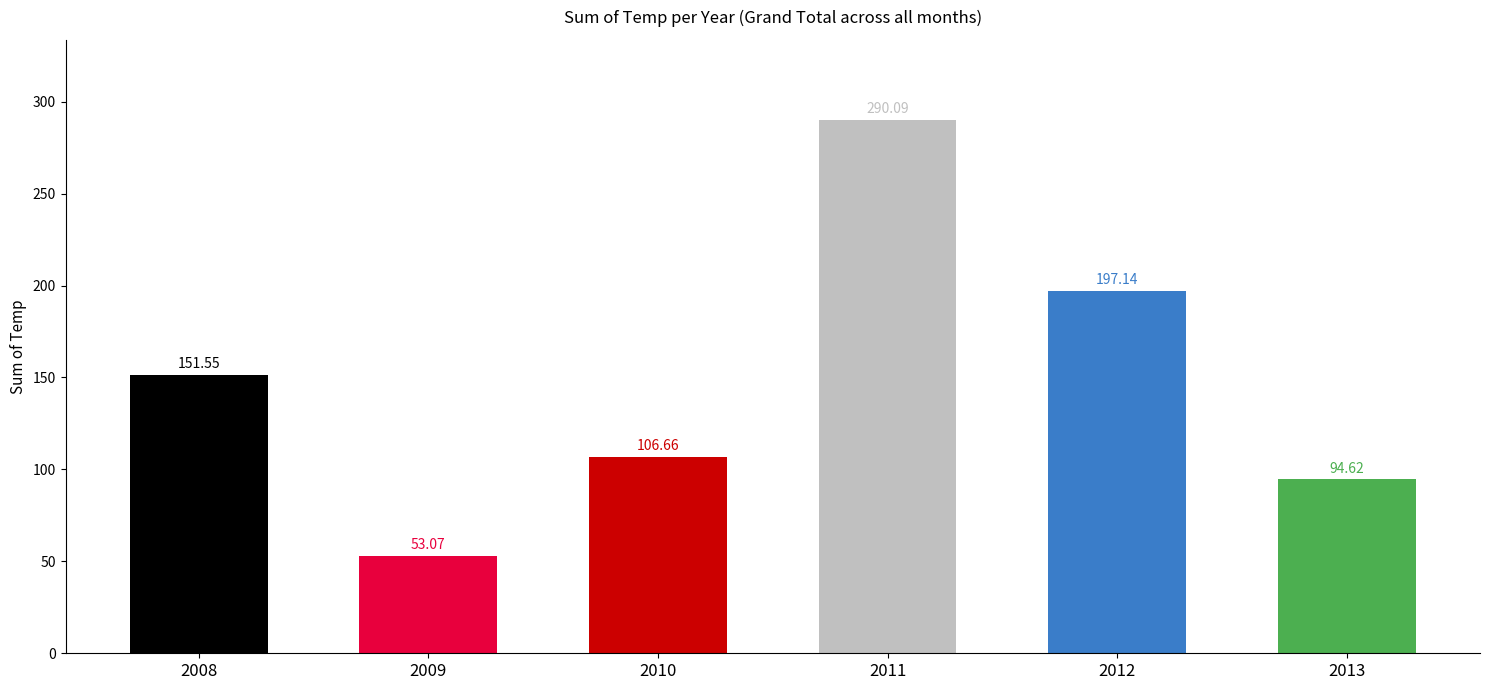

What is the difference between the values at 2009 and 2008?

98.5